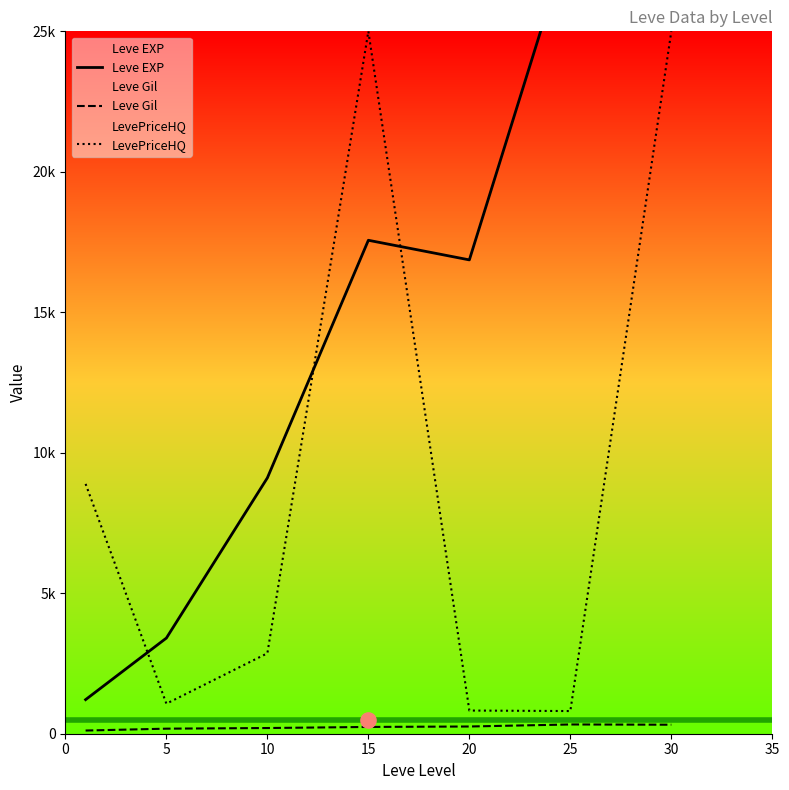

At how many categories does at least one series exceed 28494?

1